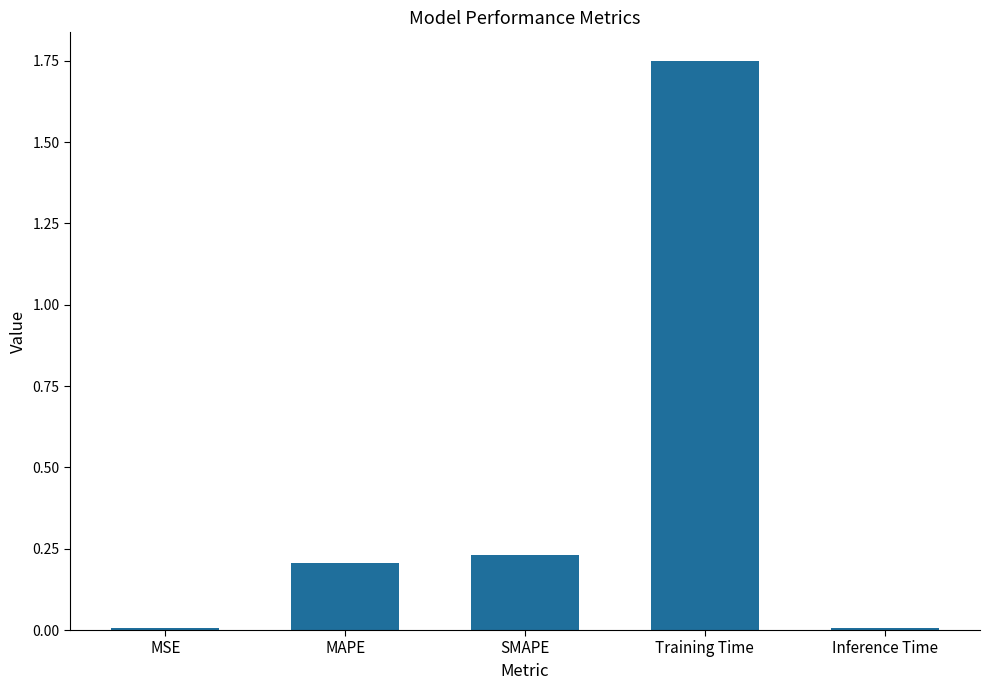

Which label corresponds to the largest value in the chart?

Training Time